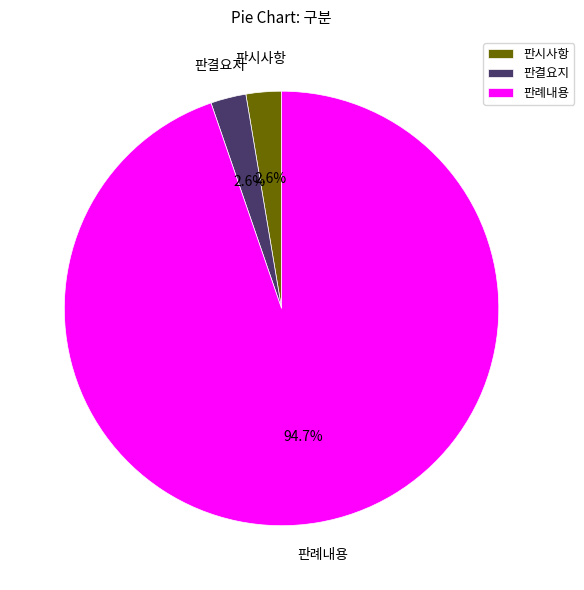

To the nearest percent, what portion does 판결요지 represent?

3%